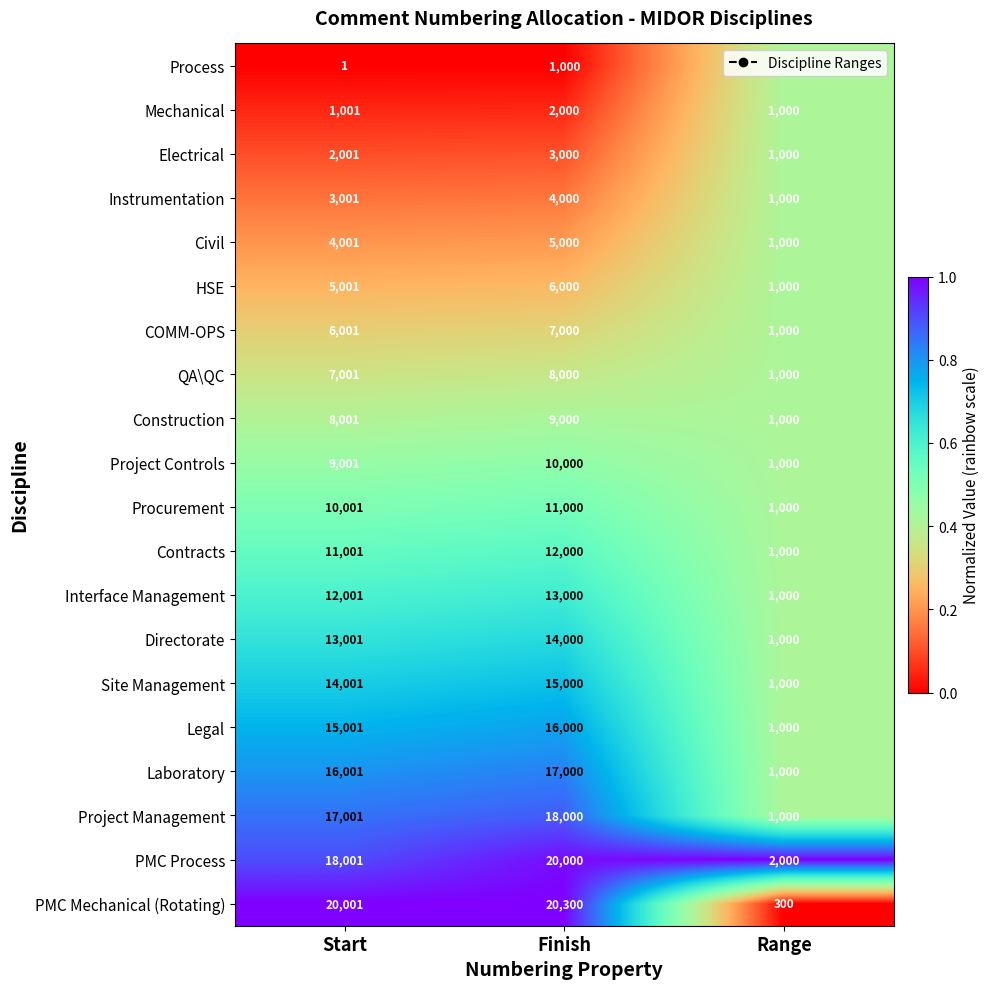

What is the highest value of the Directorate series?

14000